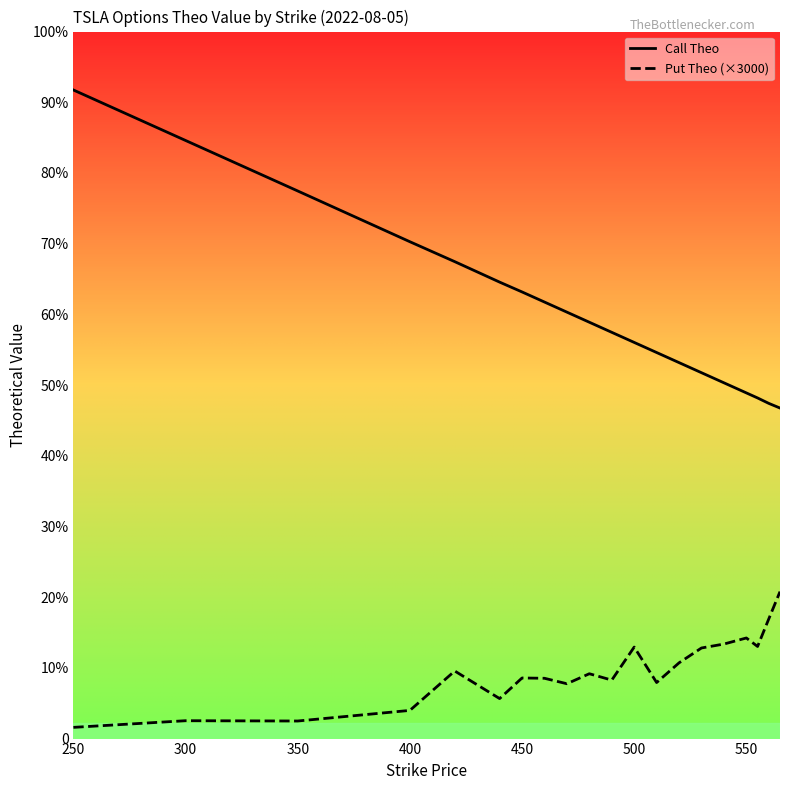

Which series has the largest range (max minus min)?

Call Theo